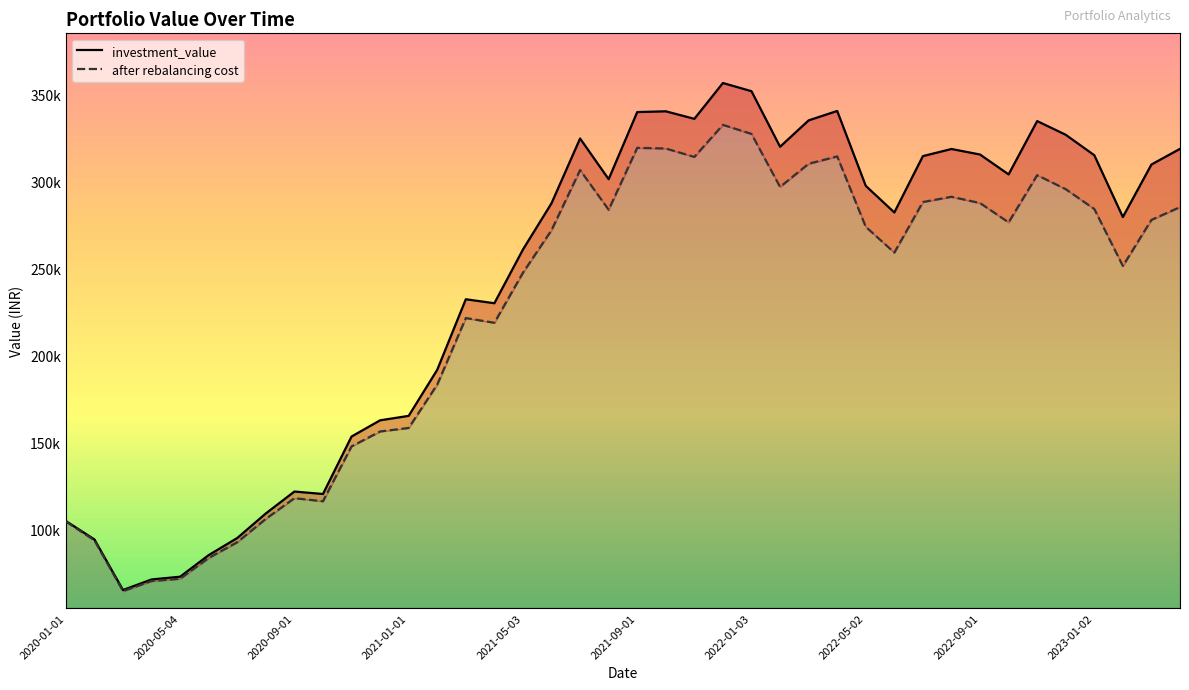

Is the value of after rebalancing cost at 27 greater than the value of investment_value at 21?

No